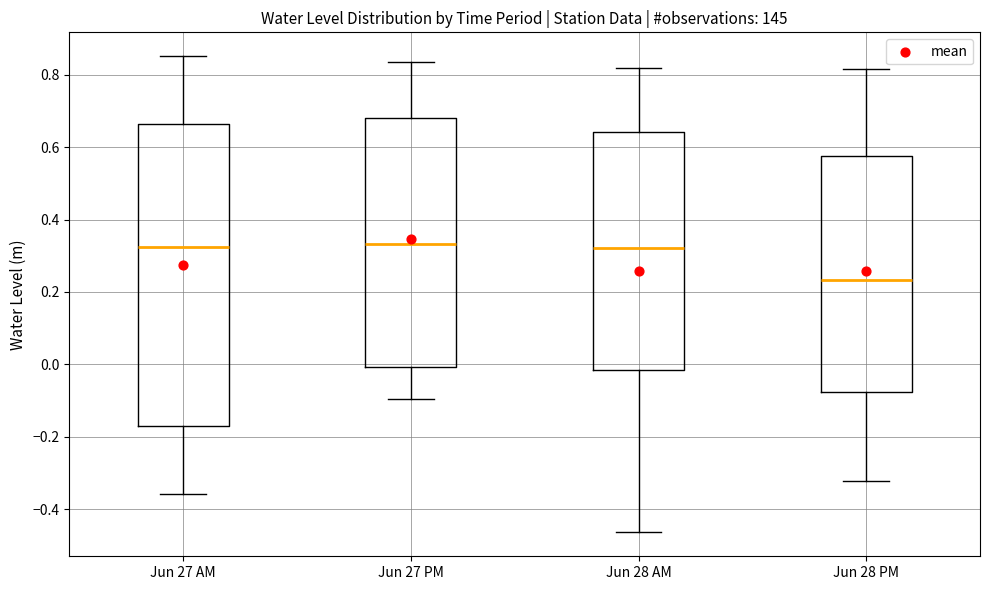

Reading left to right, read every box against the y-axis: the position of its median line, the range the box covers, and the ends of its whiskers. The values are not printed on the chart, so give them approximately, as read against the axis.

Jun 27 AM: median 0.32, box -0.18 to 0.66, whiskers -0.36 to 0.86
Jun 27 PM: median 0.34, box 0.00 to 0.68, whiskers -0.10 to 0.84
Jun 28 AM: median 0.32, box -0.02 to 0.64, whiskers -0.46 to 0.82
Jun 28 PM: median 0.24, box -0.08 to 0.58, whiskers -0.32 to 0.82